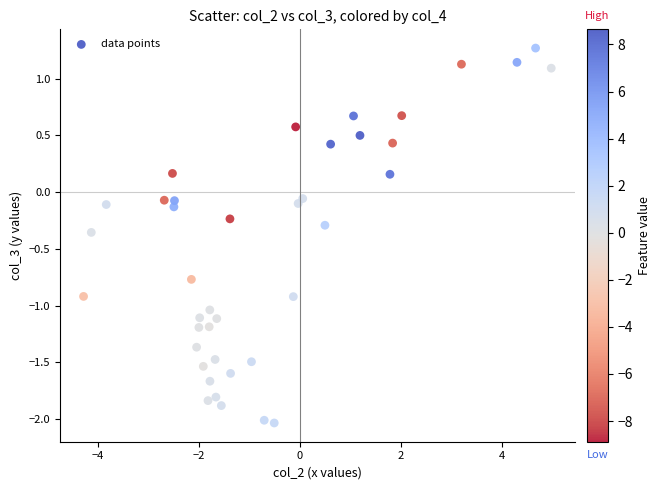

What is the range of Y values (max minus min)?

3.3